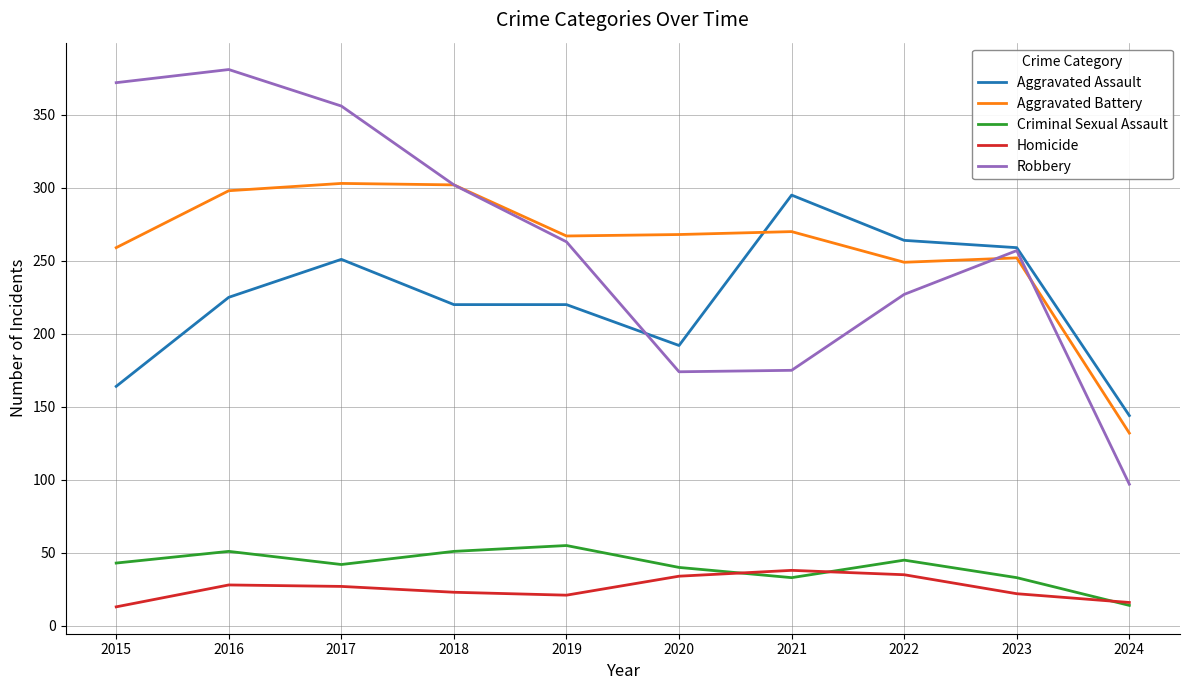

What is the smallest value displayed?

13